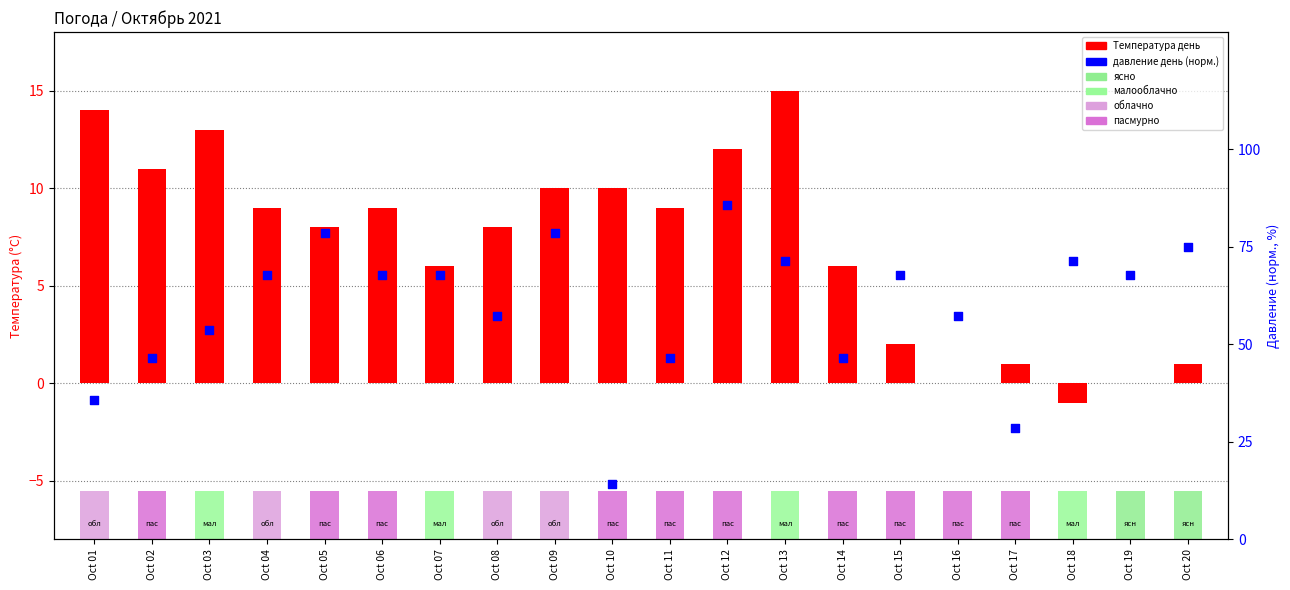

Which series has the largest total across all categories?

давление день